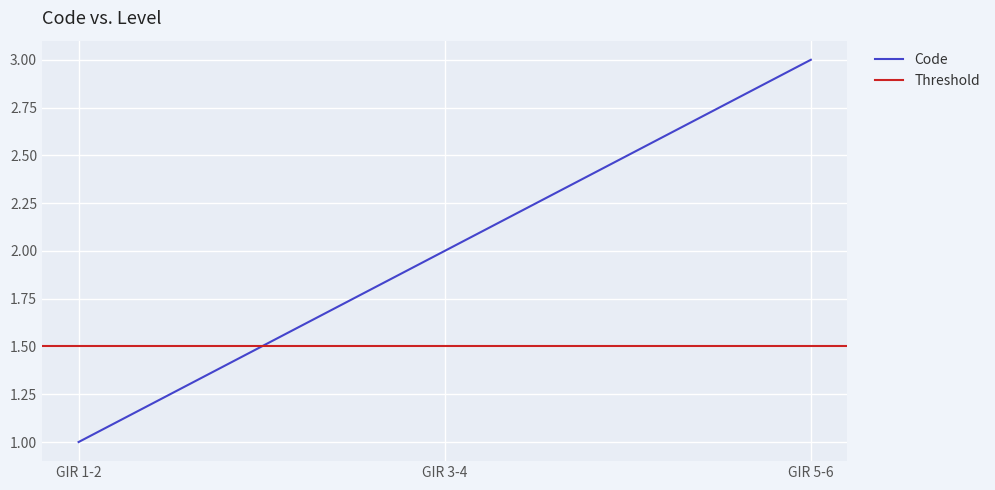

What is the difference between the maximum and minimum values?

2